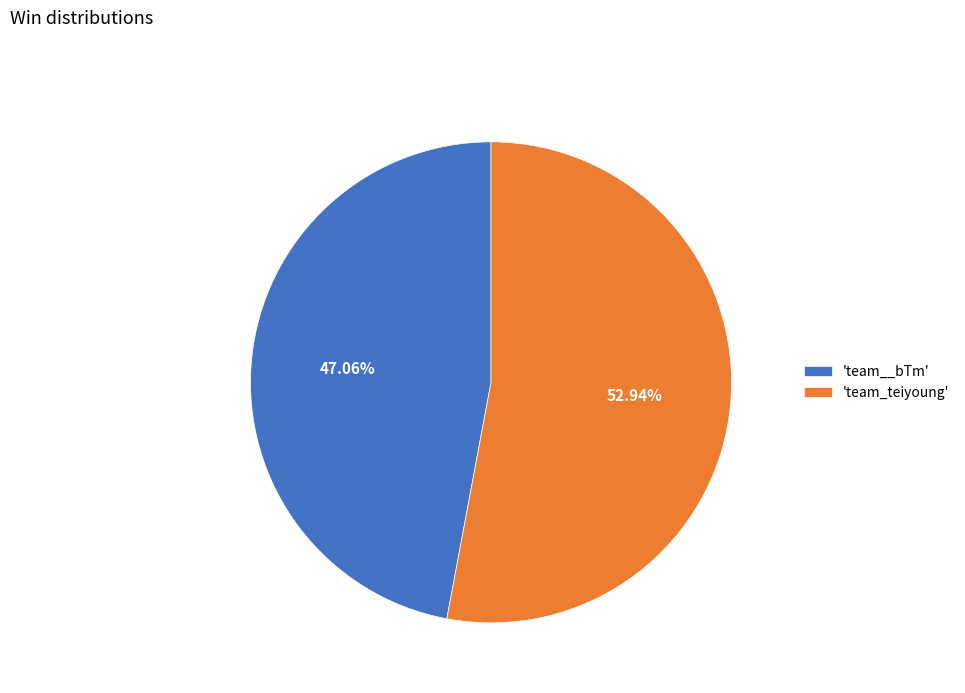

To the nearest percent, what is the difference between the largest and smallest slice percentages?

6%